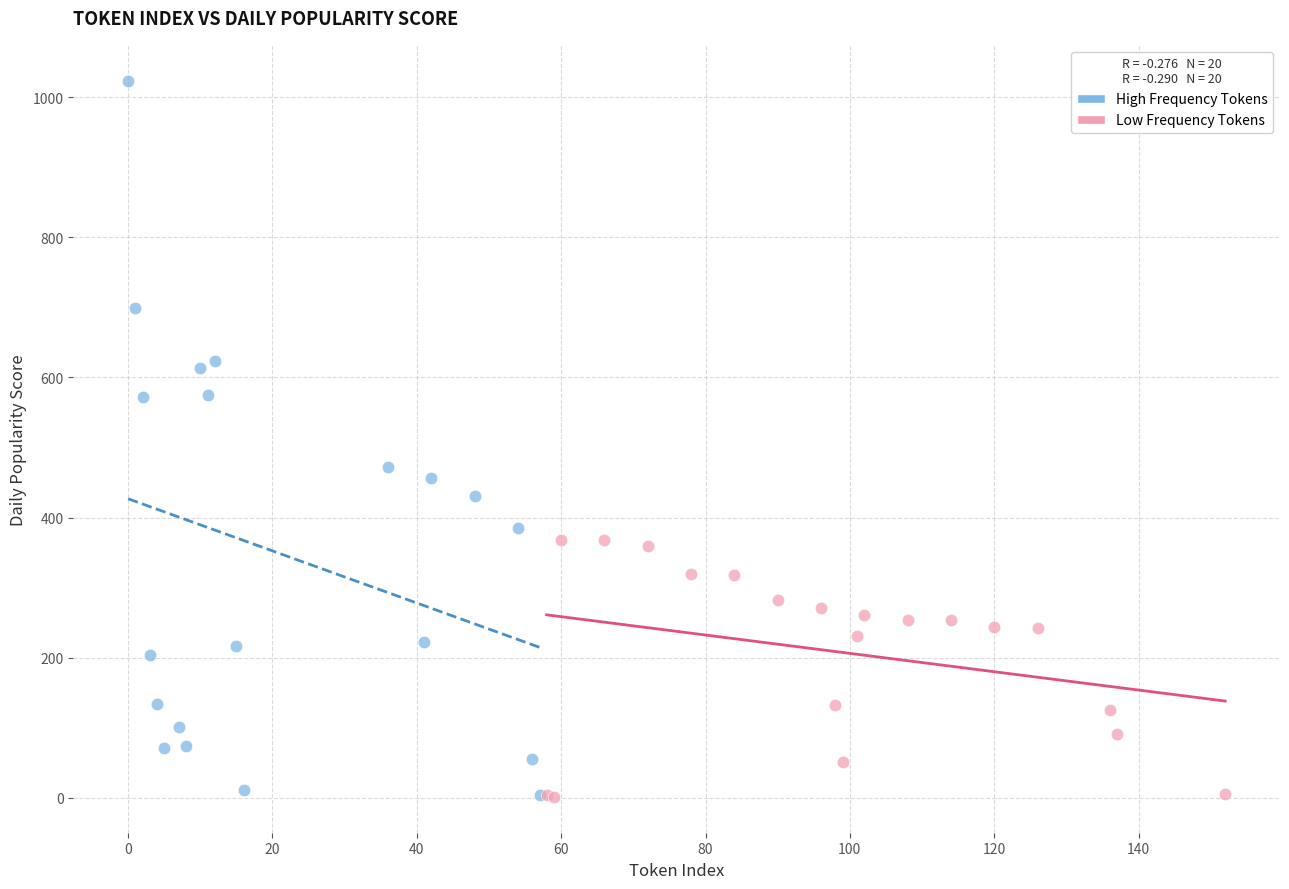

Which series contains the highest Y value?

High Frequency Tokens